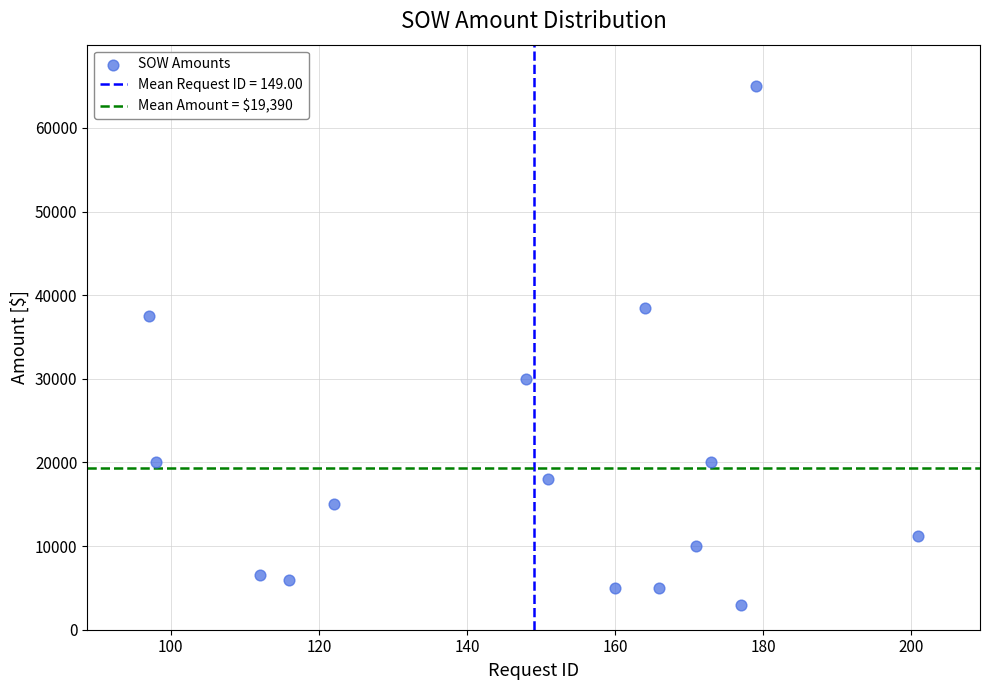

What is the range of X values (max minus min)?

104